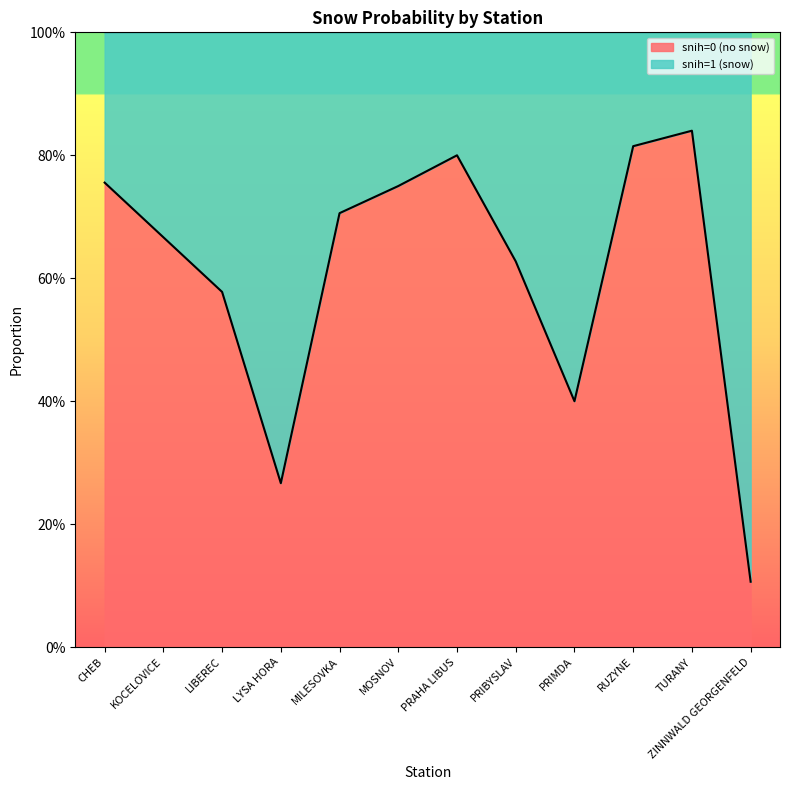

List the labels in order of value, largest first.

TURANY, RUZYNE, PRAHA LIBUS, CHEB, MOSNOV, MILESOVKA, KOCELOVICE, PRIBYSLAV, LIBEREC, PRIMDA, LYSA HORA, ZINNWALD GEORGENFELD